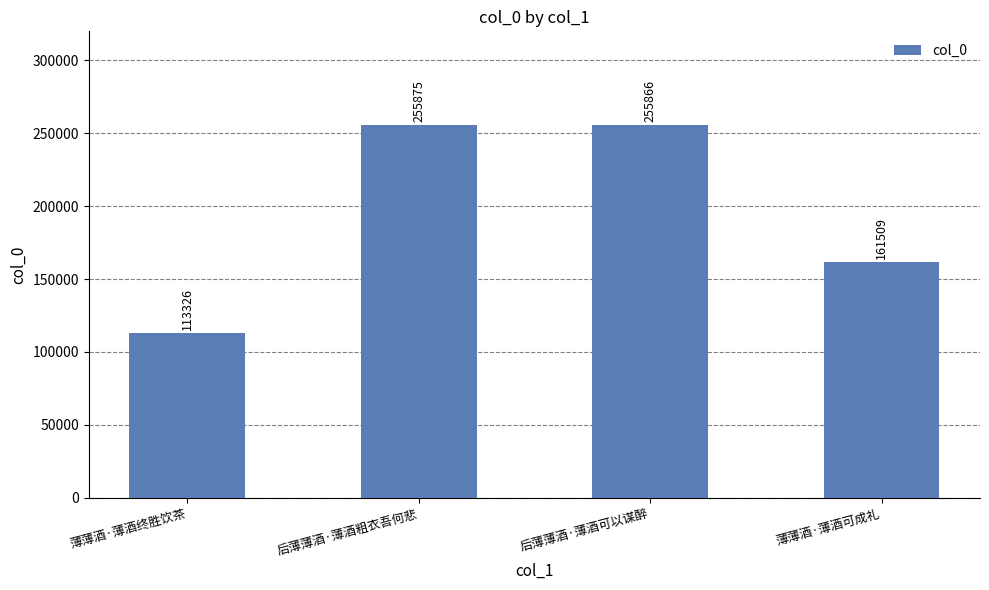

Reading left to right, what are all the values shown in this chart?

薄薄酒·薄酒终胜饮茶=113326	后薄薄酒·薄酒粗衣吾何悲=255875	后薄薄酒·薄酒可以谋醉=255866	薄薄酒·薄酒可成礼=161509